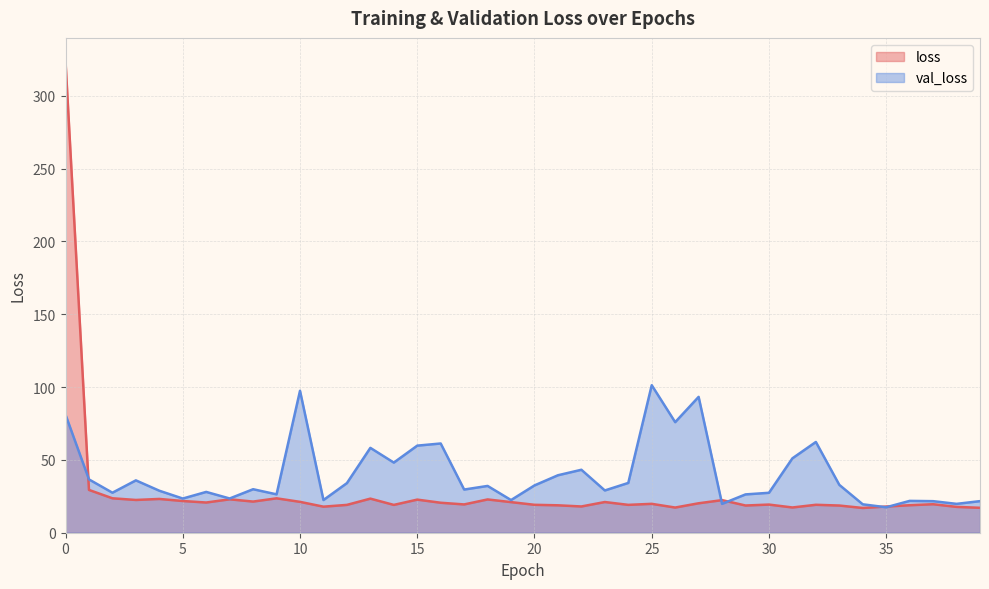

How many lines are shown in the chart?

2